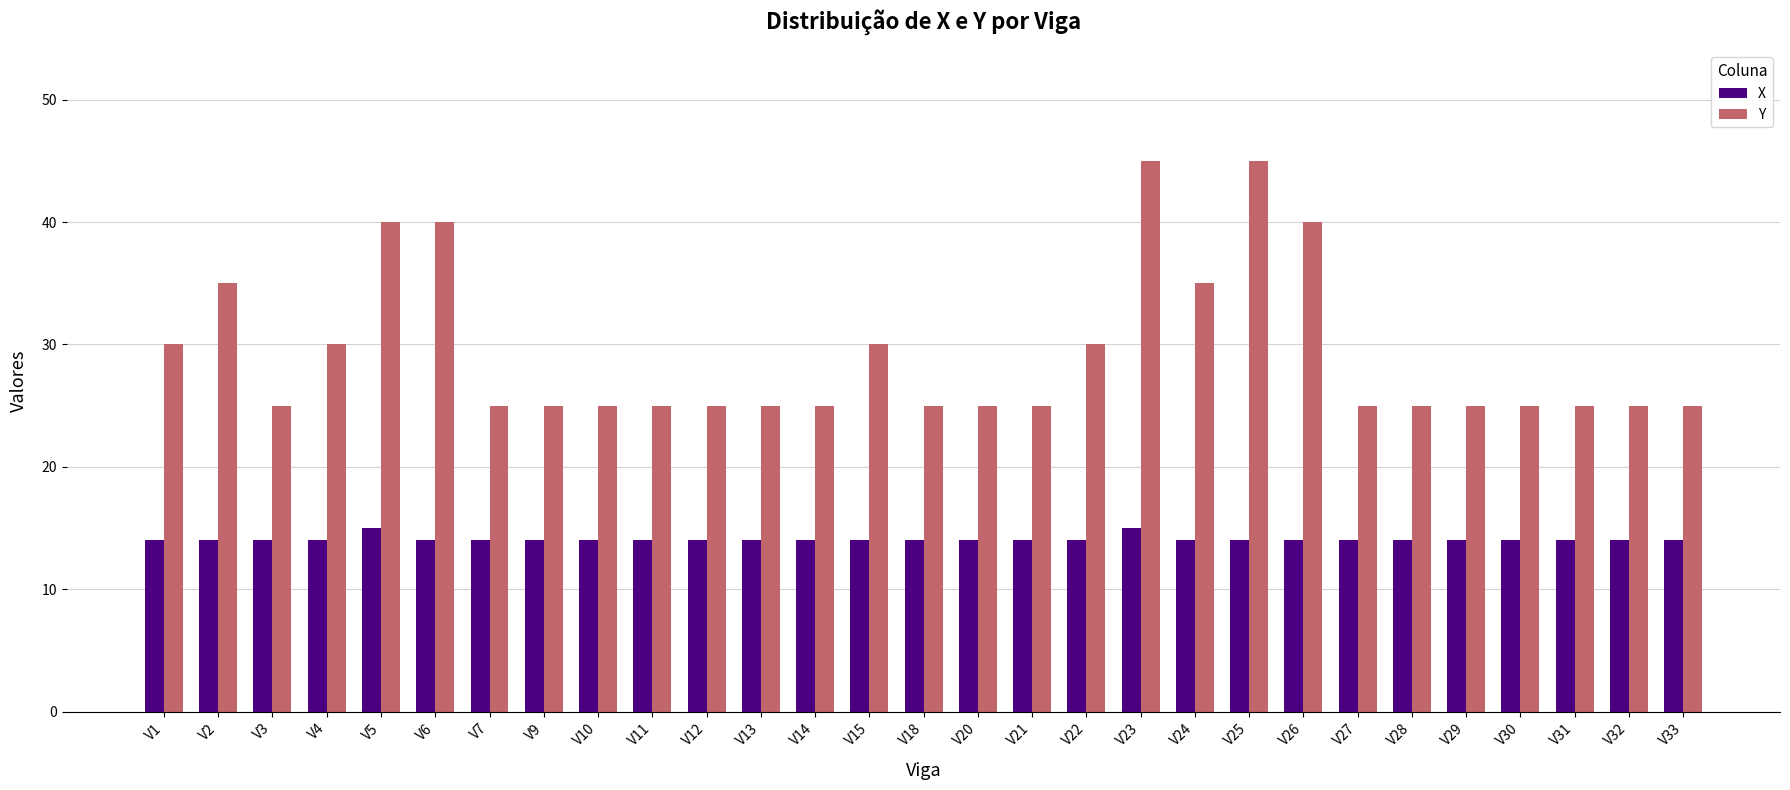

Reading left to right, extract all data points from this chart.

X: V1=14	V2=14	V3=14	V4=14	V5=15	V6=14	V7=14	V9=14	V10=14	V11=14	V12=14	V13=14	V14=14	V15=14	V18=14	V20=14	V21=14	V22=14	V23=15	V24=14	V25=14	V26=14	V27=14	V28=14	V29=14	V30=14	V31=14	V32=14	V33=14
Y: V1=30	V2=35	V3=25	V4=30	V5=40	V6=40	V7=25	V9=25	V10=25	V11=25	V12=25	V13=25	V14=25	V15=30	V18=25	V20=25	V21=25	V22=30	V23=45	V24=35	V25=45	V26=40	V27=25	V28=25	V29=25	V30=25	V31=25	V32=25	V33=25